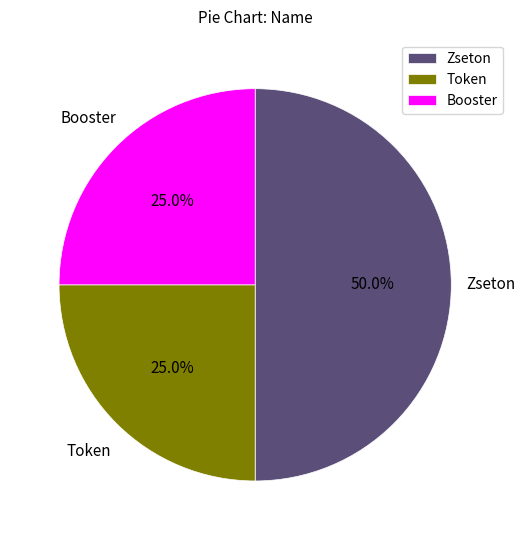

Approximately how many times larger is the value at Zseton compared to Booster?

2.0